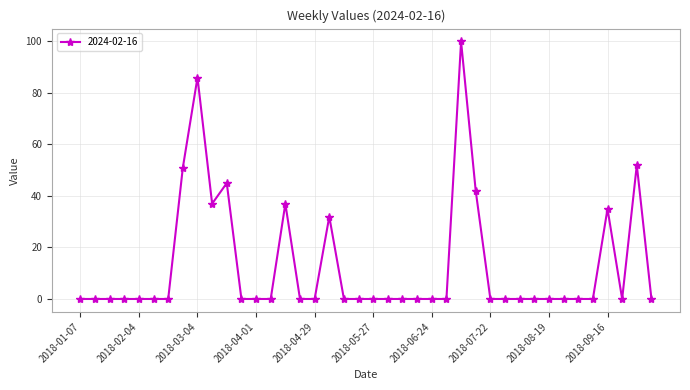

True or false: the data has more than 2 interior local peaks.

True